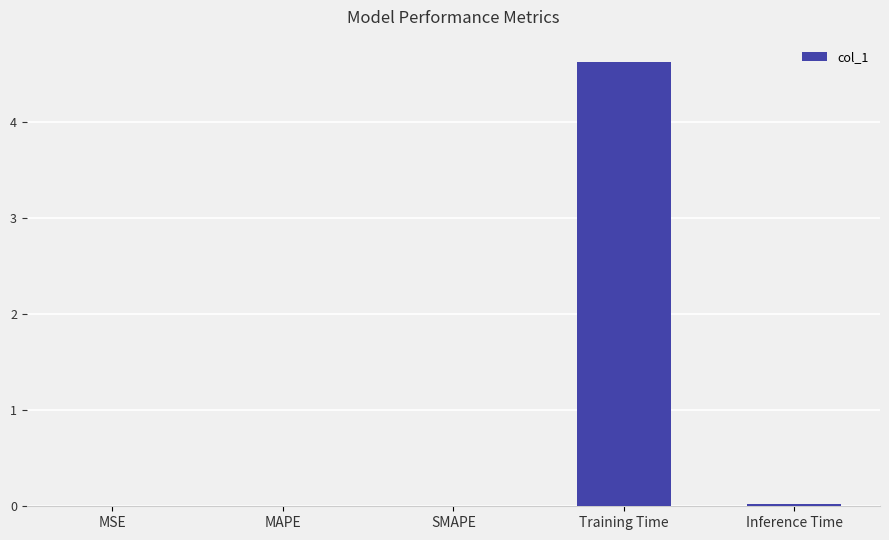

Which label corresponds to the largest value in the chart?

Training Time